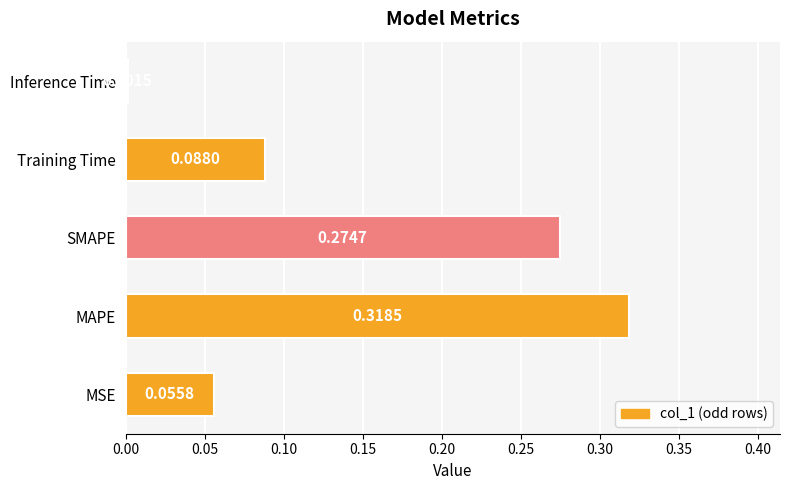

List the labels in order of value, largest first.

MAPE, SMAPE, Training Time, MSE, Inference Time